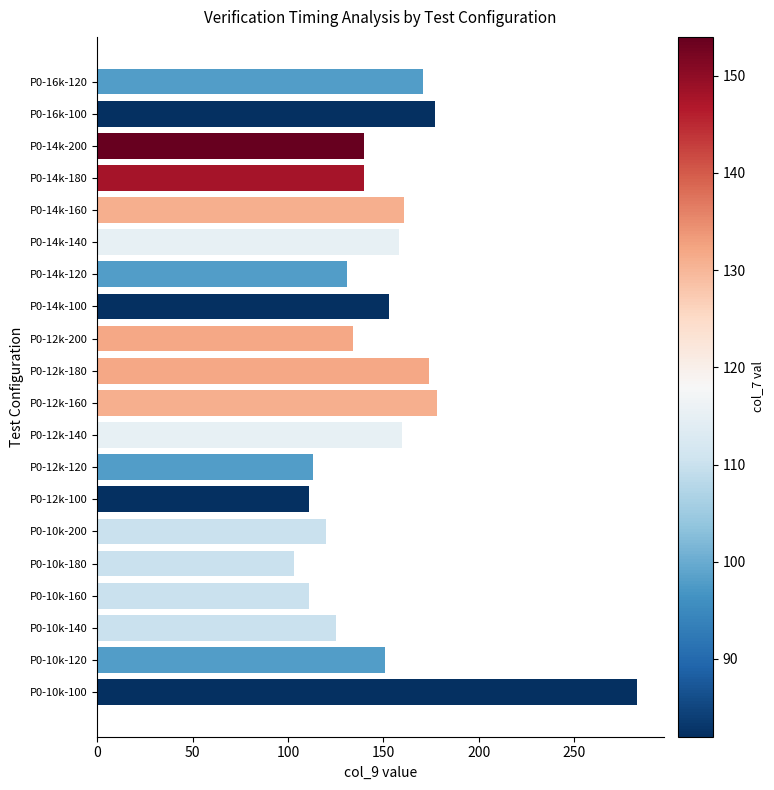

At which label is the value closest to 193?

P0-12k-160